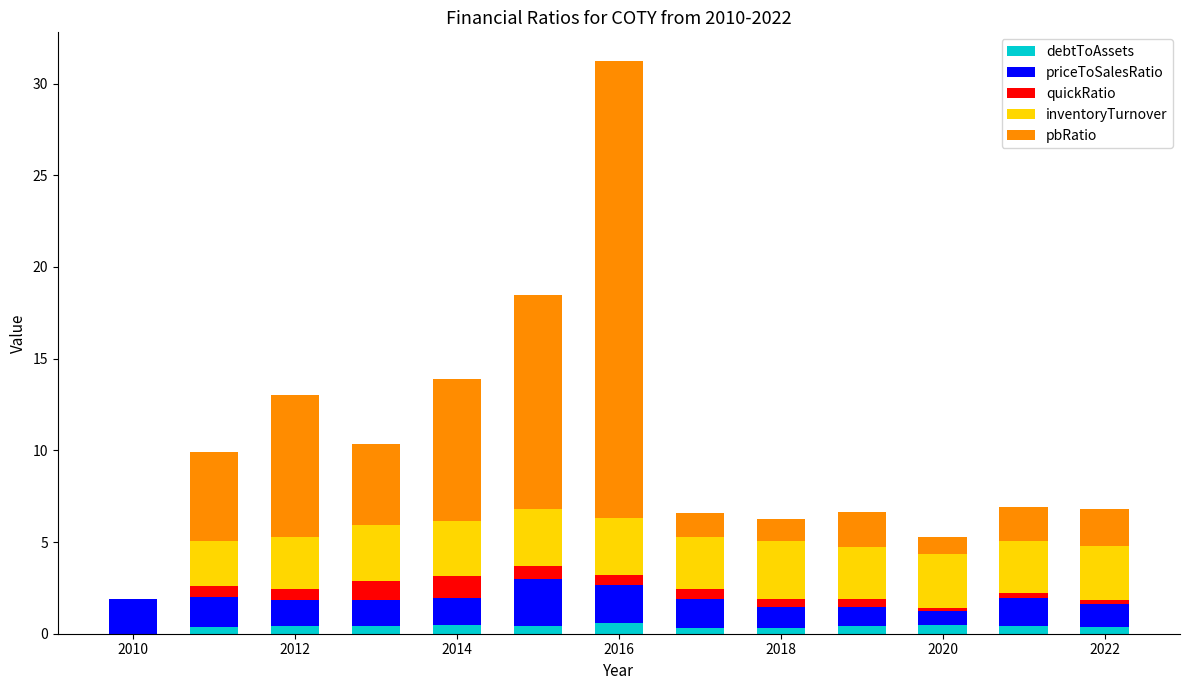

What is the sum of all debtToAssets values?

5.1